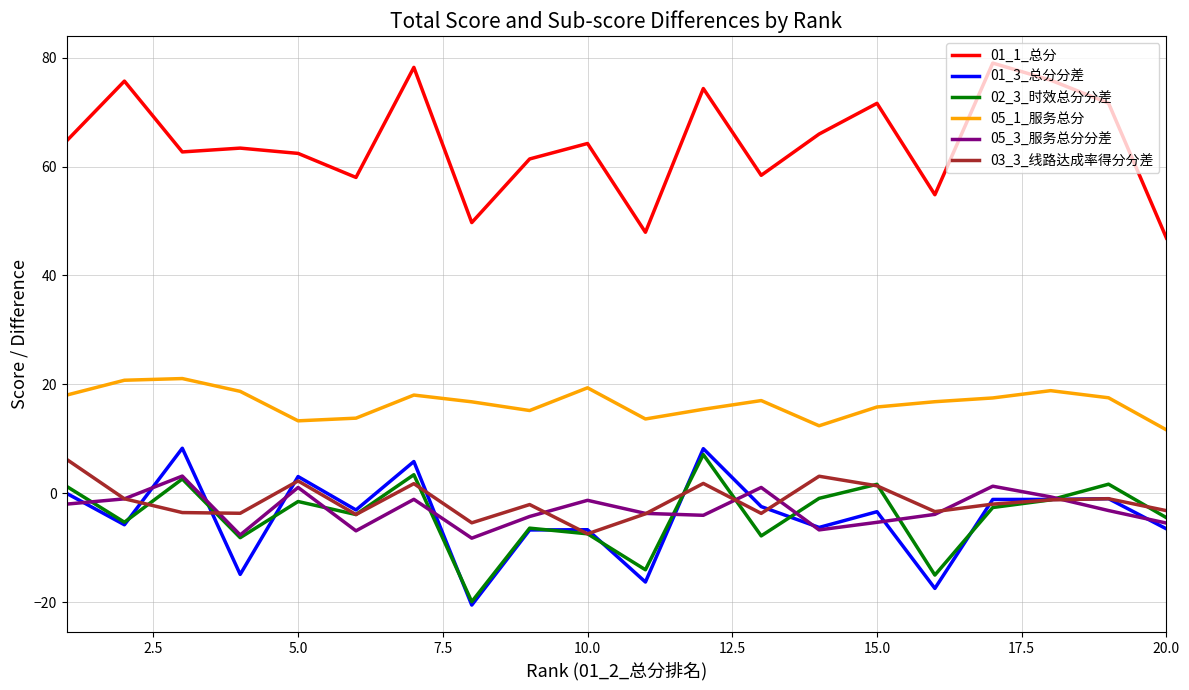

True or false: 05_1_服务总分 and 02_3_时效总分分差 intersect in this chart.

False